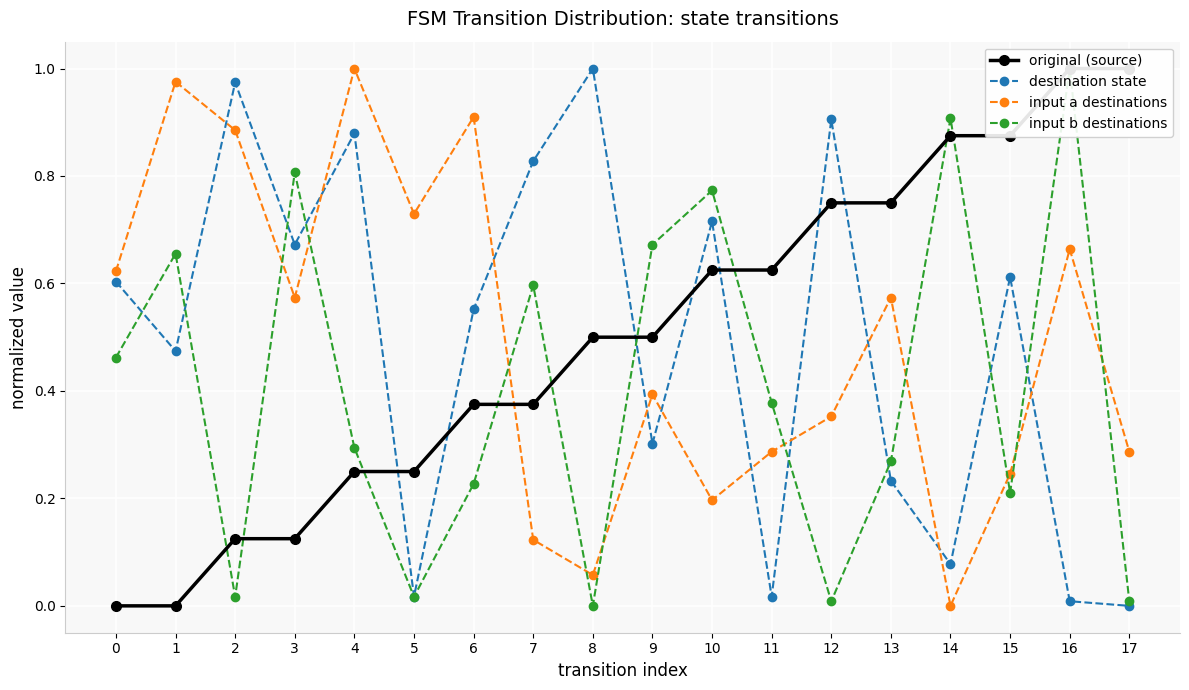

In input b destinations, how many points are higher than both neighbors (excluding endpoints)?

6